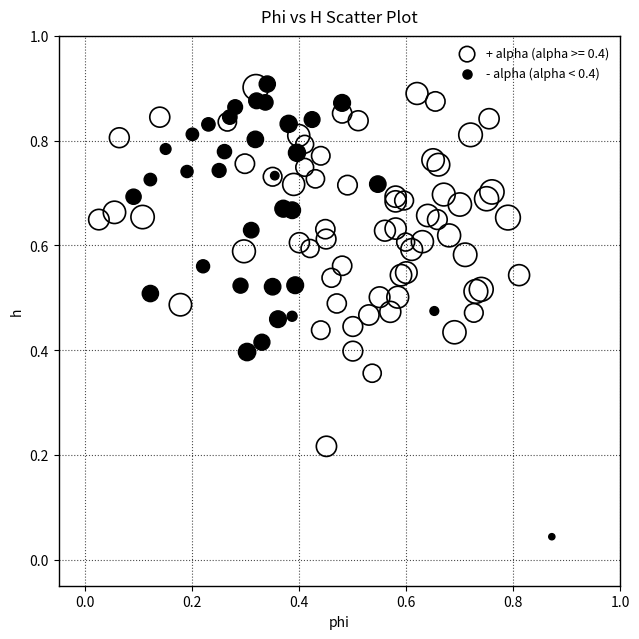

Which series has the widest spread of Y values?

- alpha (alpha < 0.4)